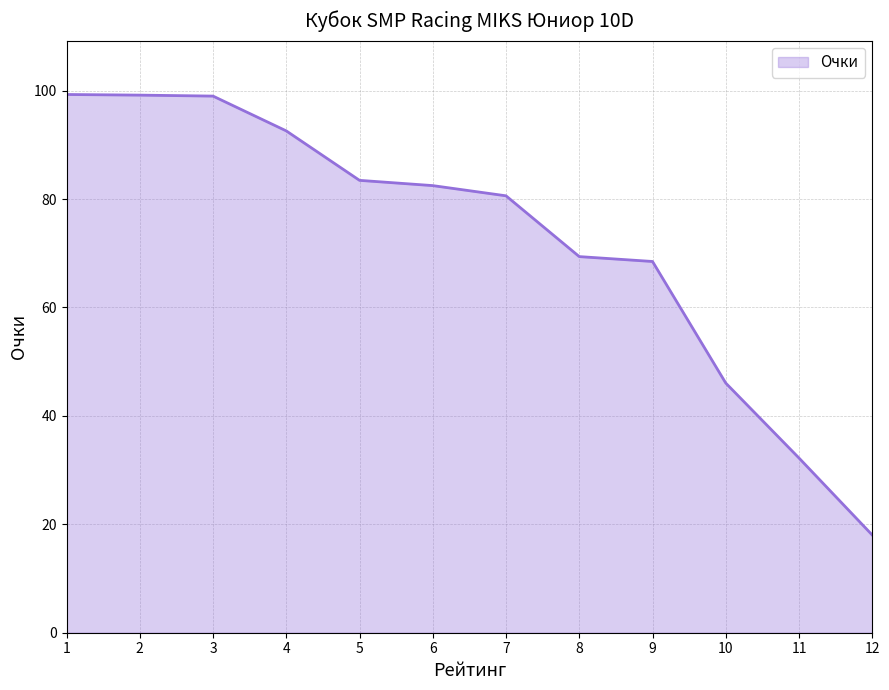

Between 6 and 4, which is larger?

4